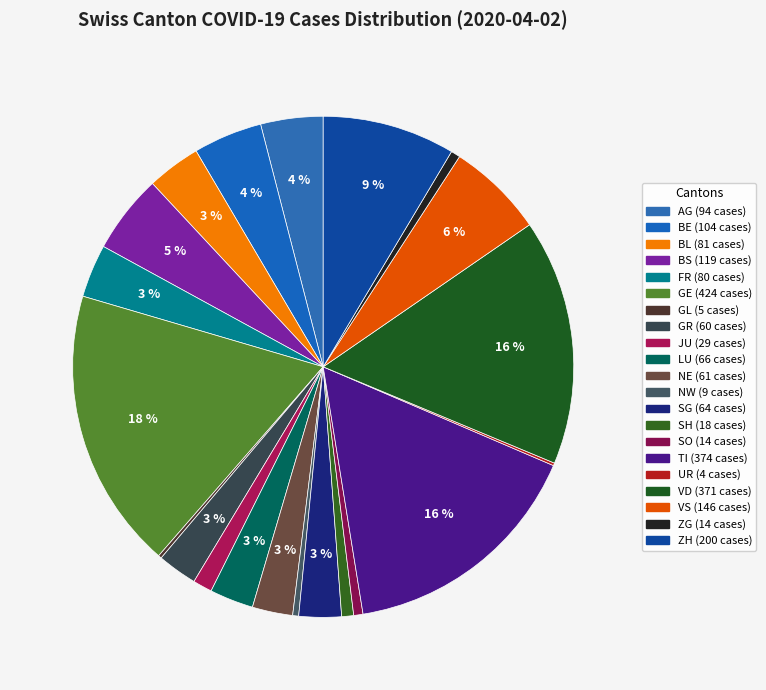

Is there a majority slice in this chart?

No